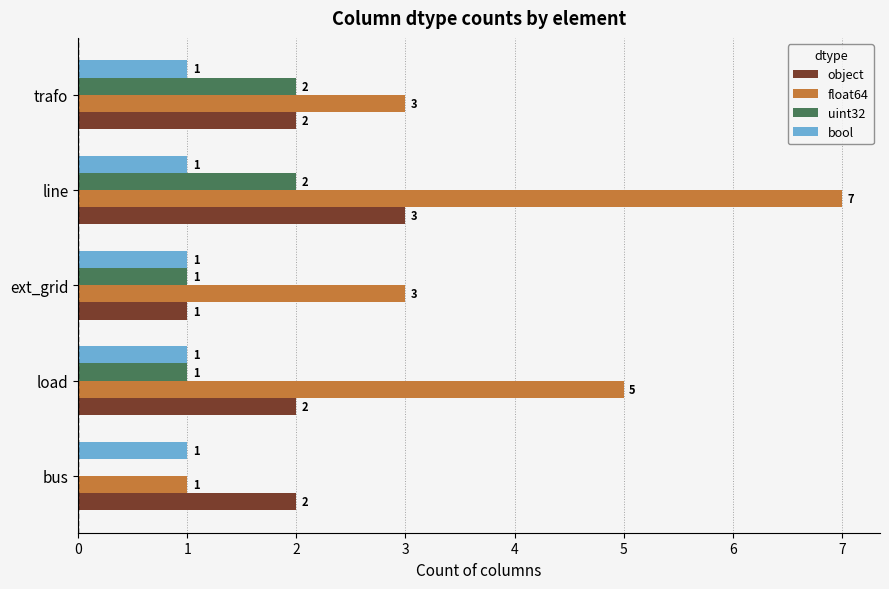

Which series has the largest total across all categories?

float64